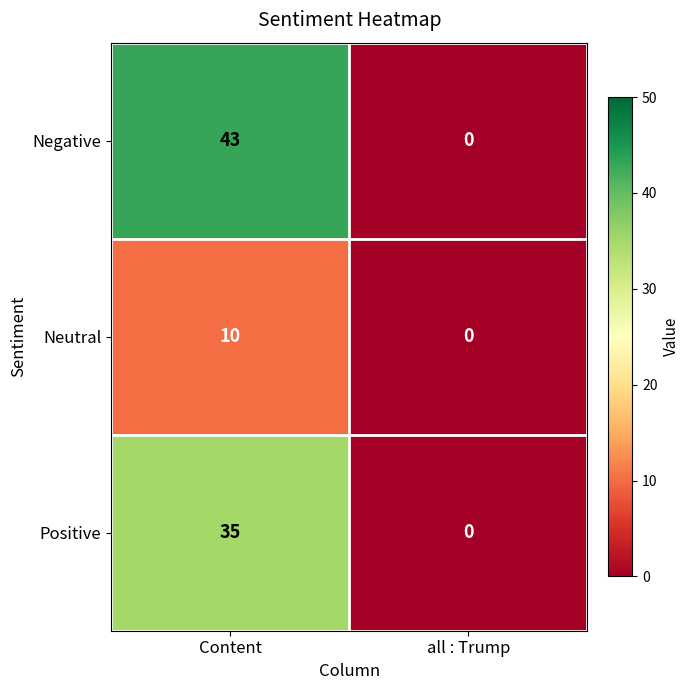

How many data points in Neutral are less than 10?

1